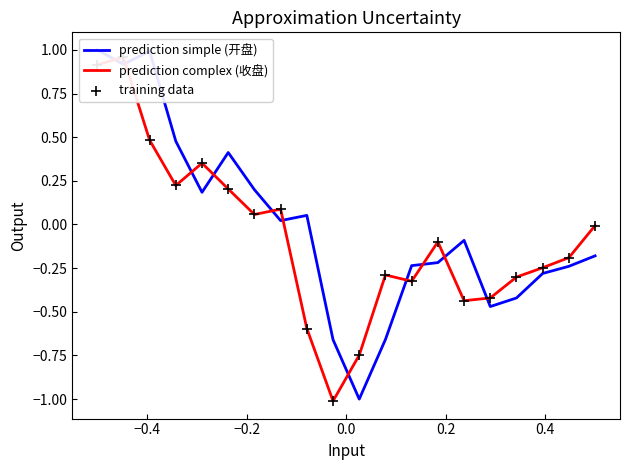

Which series contains the highest Y value?

prediction simple (开盘)